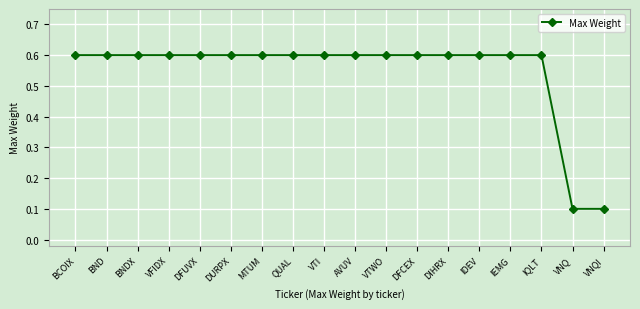

Reading left to right, what are all the values shown in this chart?

0.6	0.6	0.6	0.6	0.6	0.6	0.6	0.6	0.6	0.6	0.6	0.6	0.6	0.6	0.6	0.6	0.1	0.1